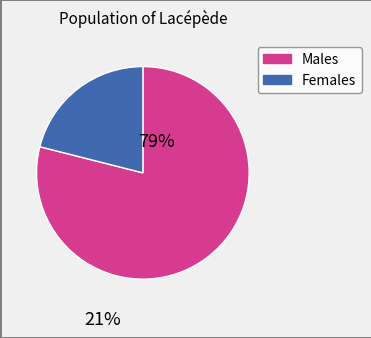

Which category has the smallest portion of the pie?

Females